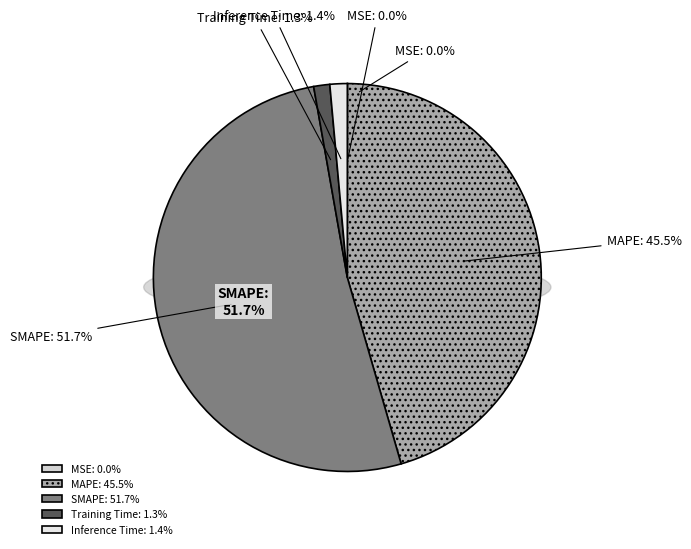

What is the largest slice in the pie chart?

SMAPE